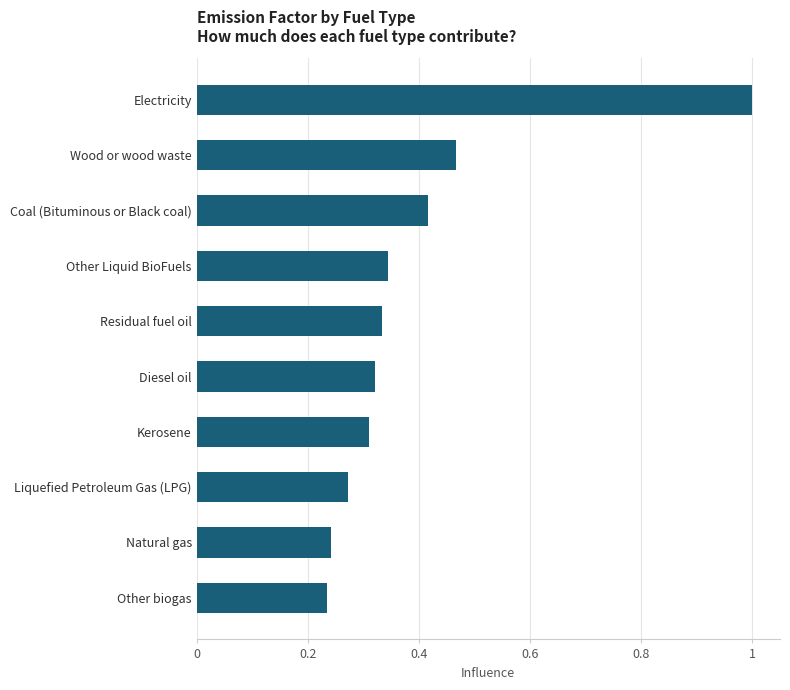

What is the sum of the values at Natural gas and Kerosene?

0.6